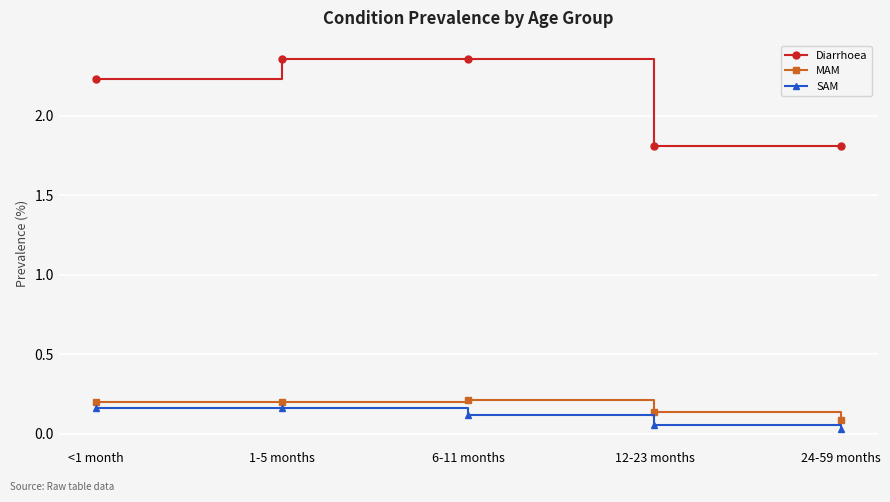

Rank the series at <1 month from lowest to highest value.

SAM, MAM, Diarrhoea